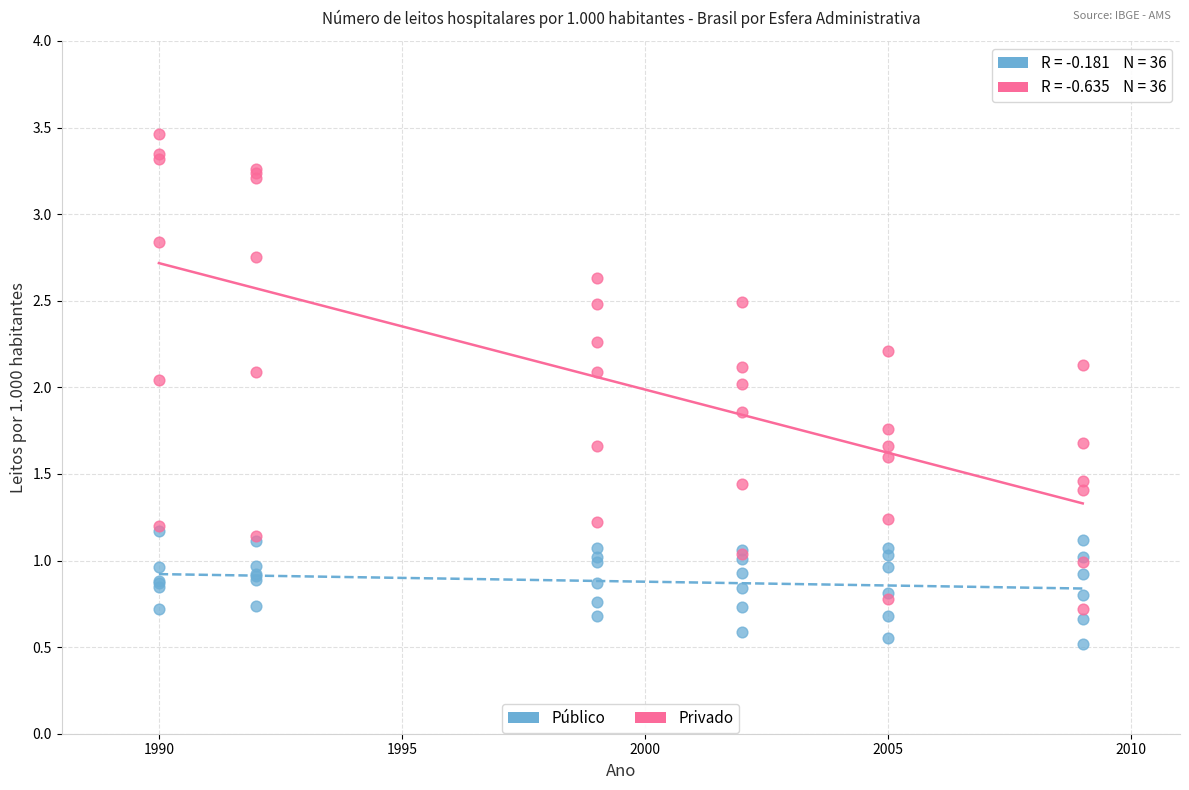

What are all the series names shown in the legend?

Público, Privado